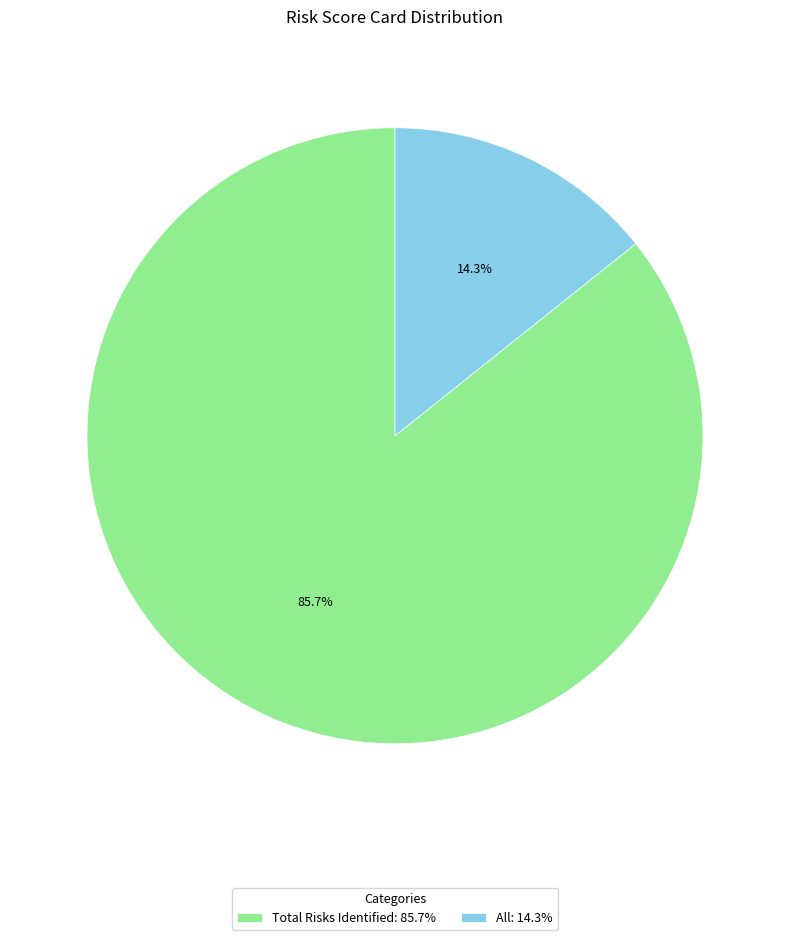

Is Total Risks Identified the majority of the pie?

Yes